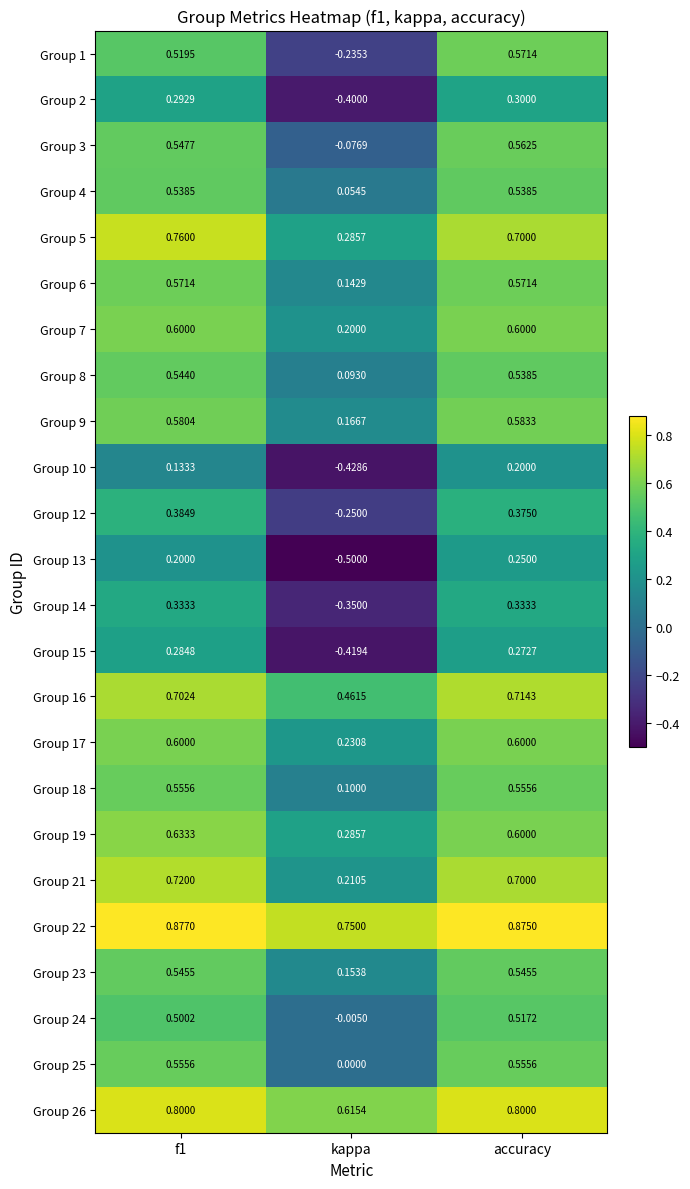

What is the spread (max minus min) of values at f1?

0.7